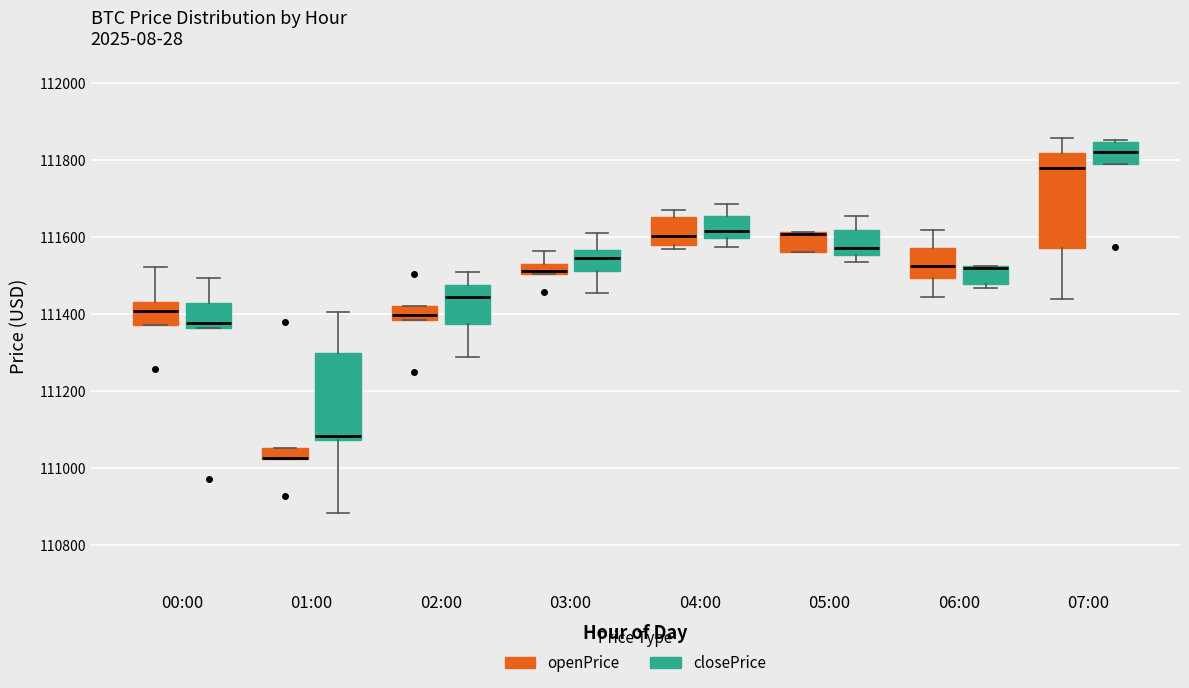

Where is the upper edge of the box for 06:00 (closePrice) on the y-axis? The values are not printed on the chart, so give them approximately, as read against the axis.

111520